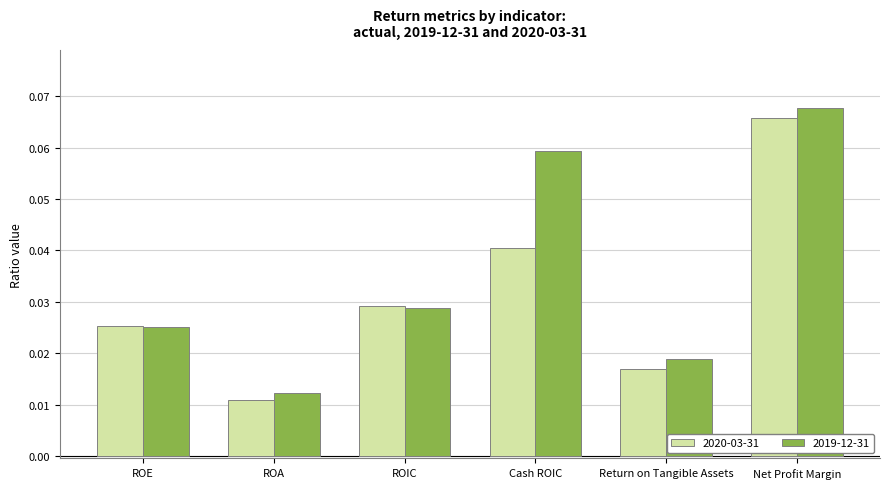

What are all the series names shown in the legend?

2020-03-31, 2019-12-31